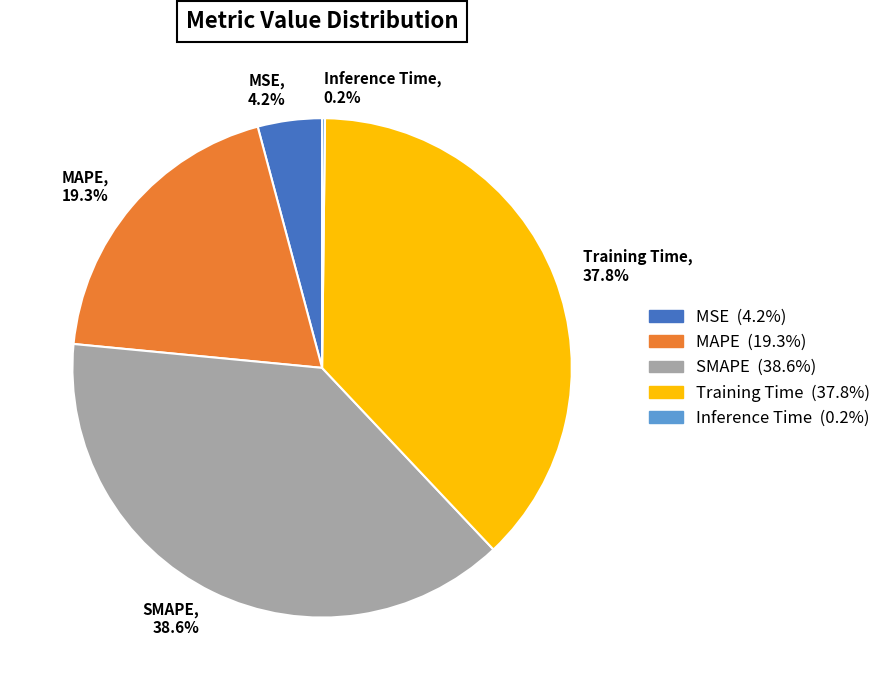

Which has a higher value, MSE or MAPE?

MAPE